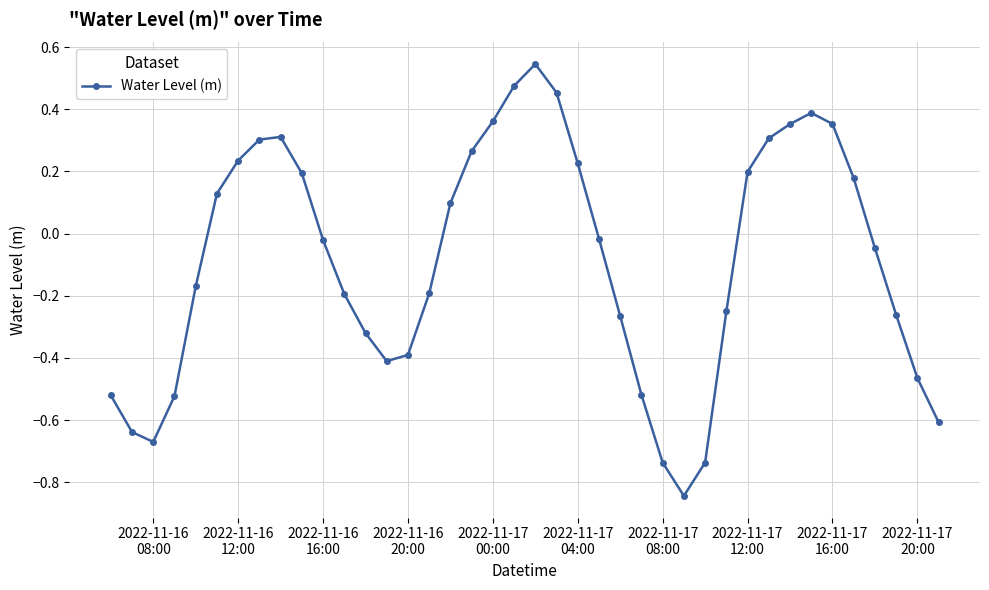

What is the sum of all values?

-3.4